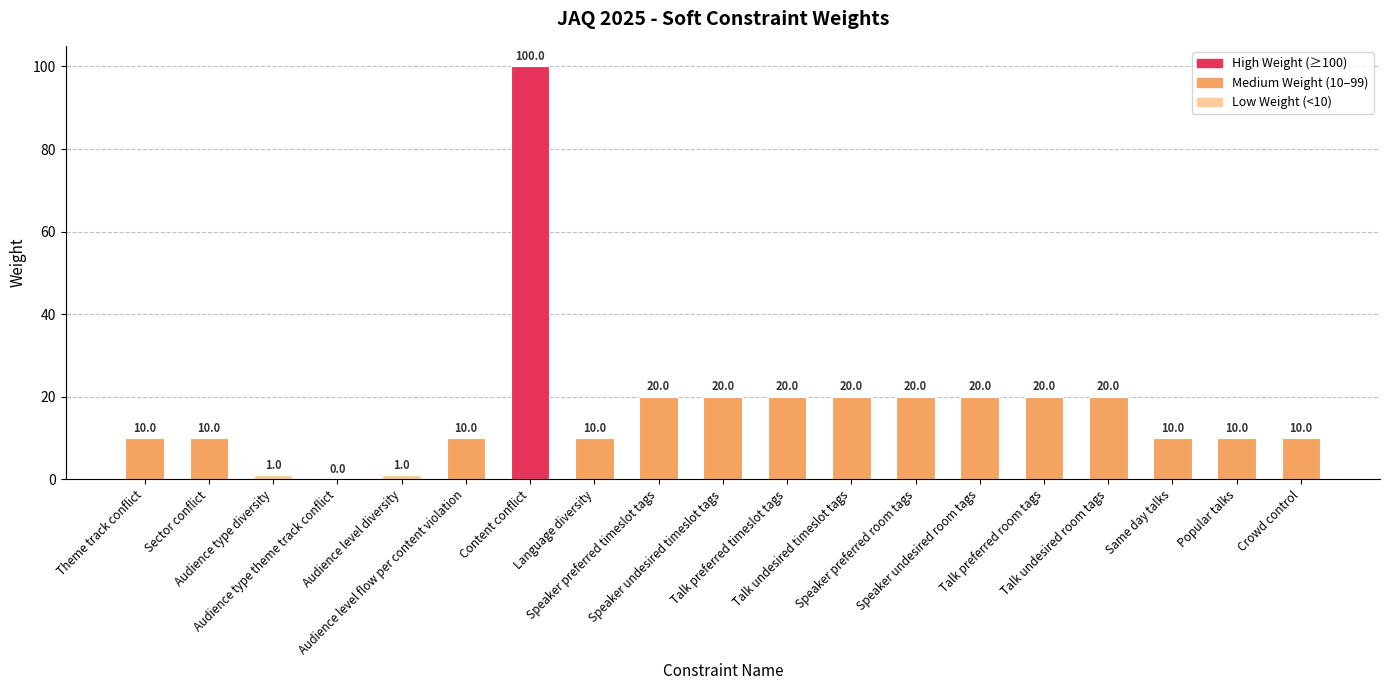

What is the sum of all values?

332